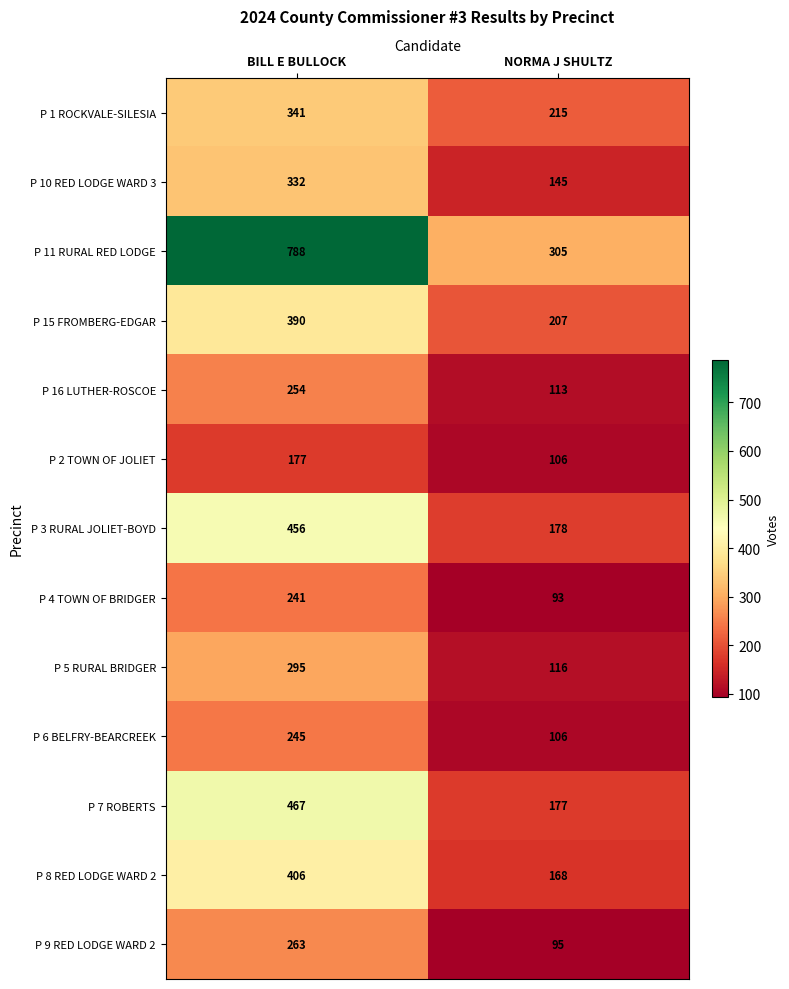

At which category does the chart reach its minimum across all series?

NORMA J SHULTZ